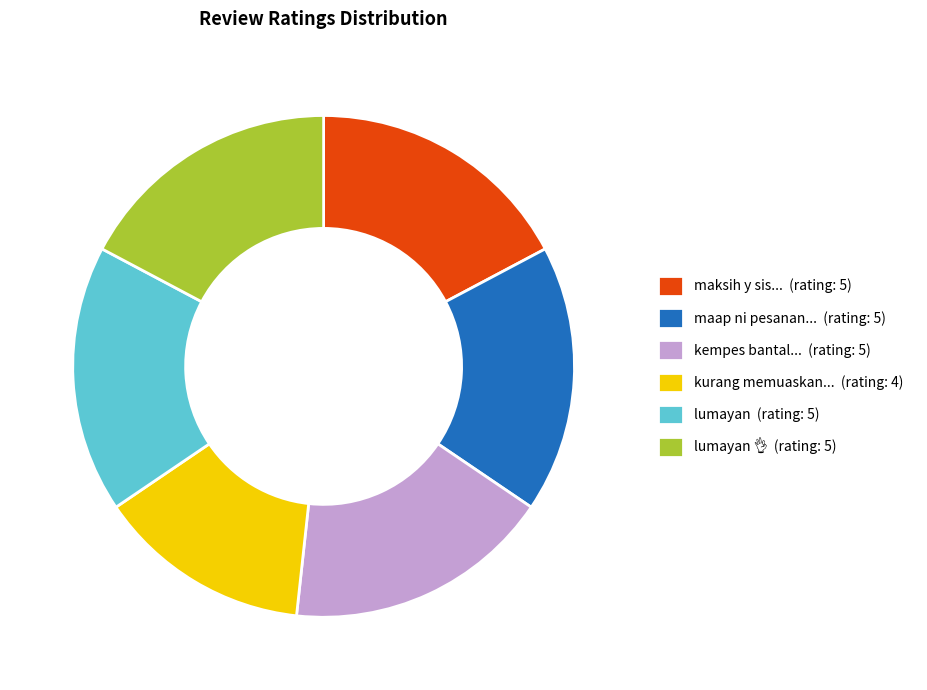

Which slice is the smallest?

kurang memuaskan... (rating: 4)